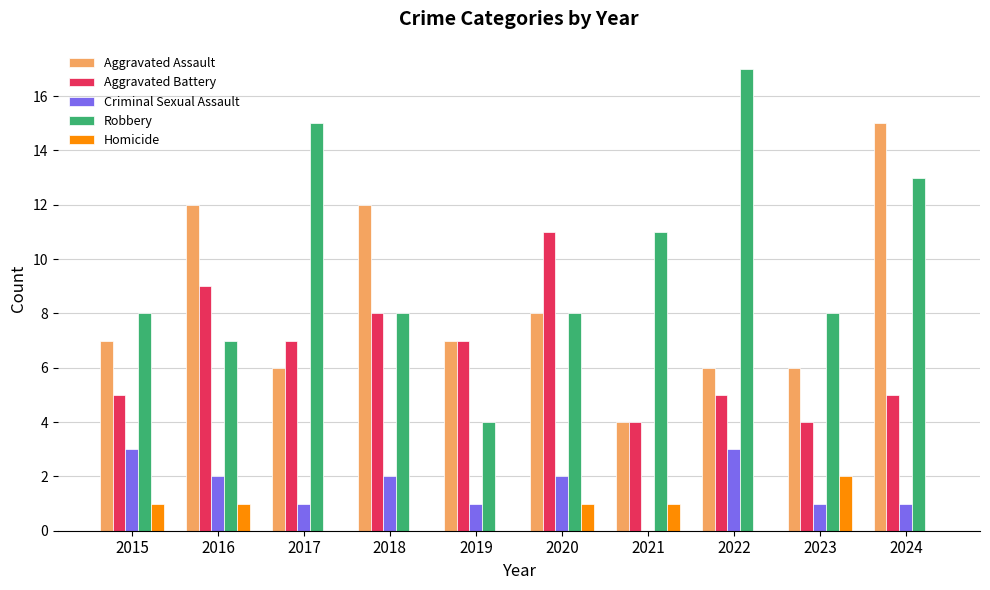

What is the average value of the Robbery series?

10